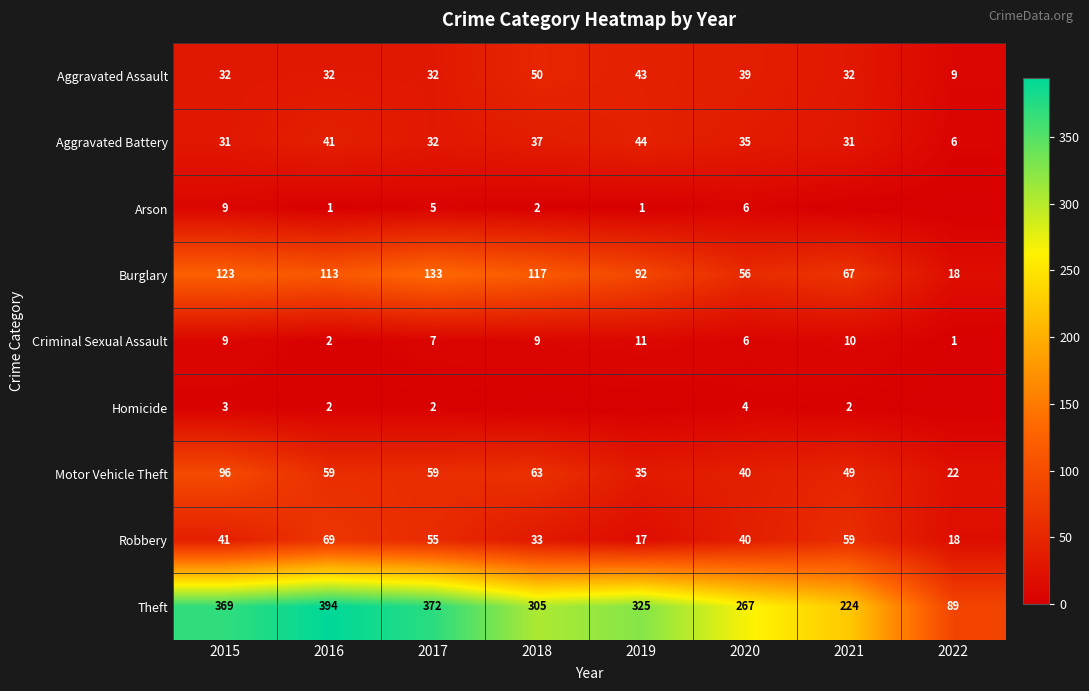

Read the Aggravated Assault value at 2021.

32